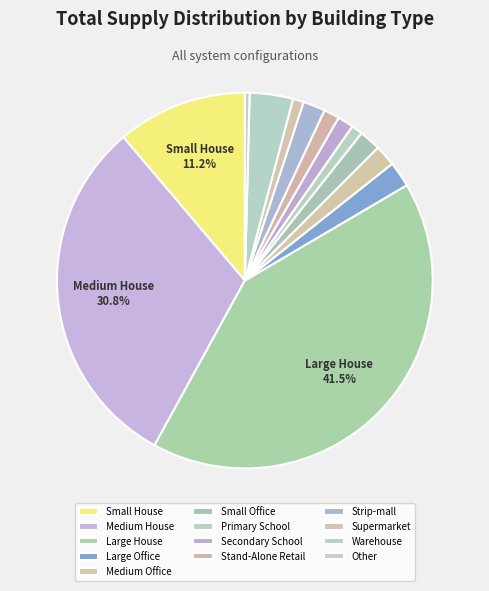

To the nearest percent, what percentage of the pie is Primary School?

1%